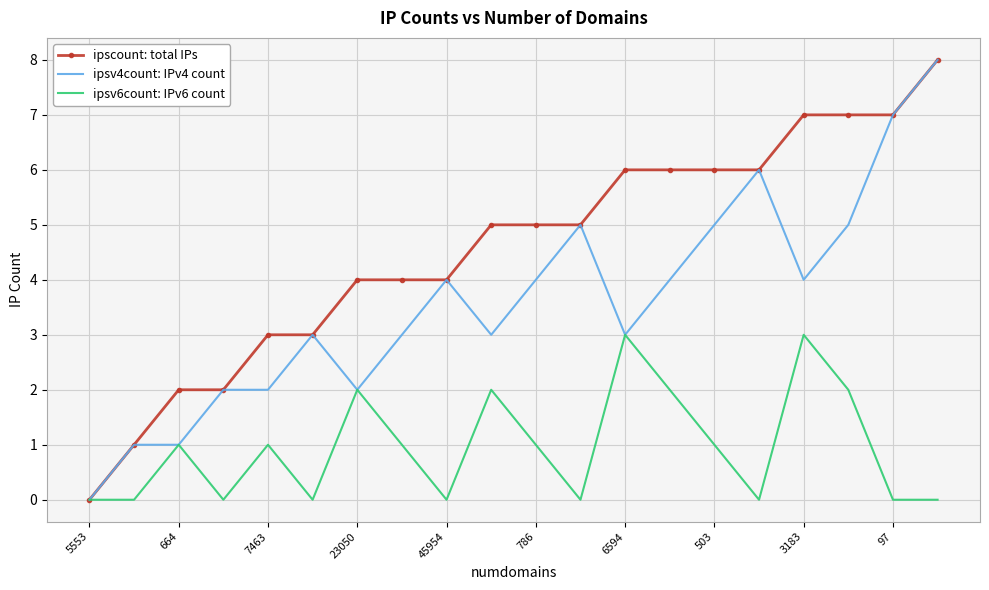

Reading right to left, list all the values displayed in this chart.

ipscount: total IPs: 8	7	7	7	6	6	6	6	5	5	5	4	4	4	3	3	2	2	1	0
ipsv4count: IPv4 count: 8	7	5	4	6	5	4	3	5	4	3	4	3	2	3	2	2	1	1	0
ipsv6count: IPv6 count: 0	0	2	3	0	1	2	3	0	1	2	0	1	2	0	1	0	1	0	0